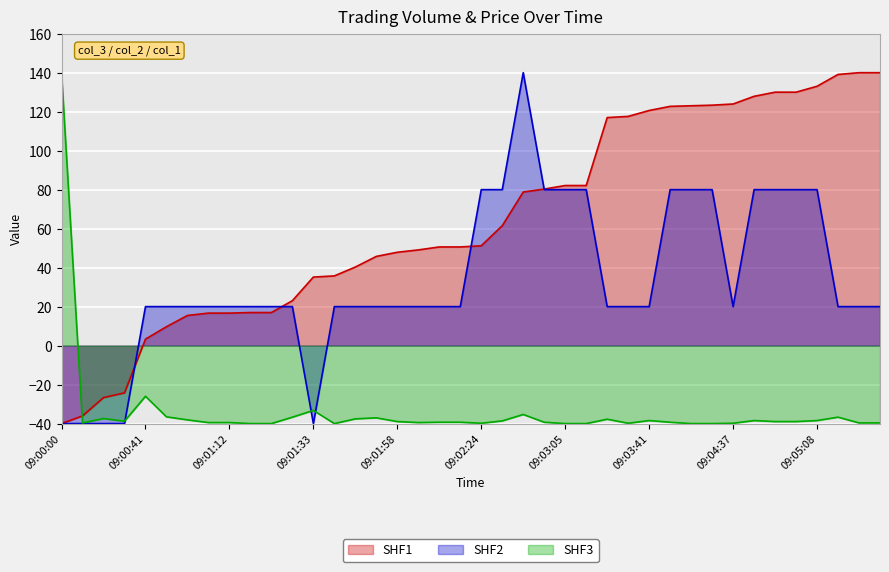

Does the chart display data point markers on the line(s)?

No